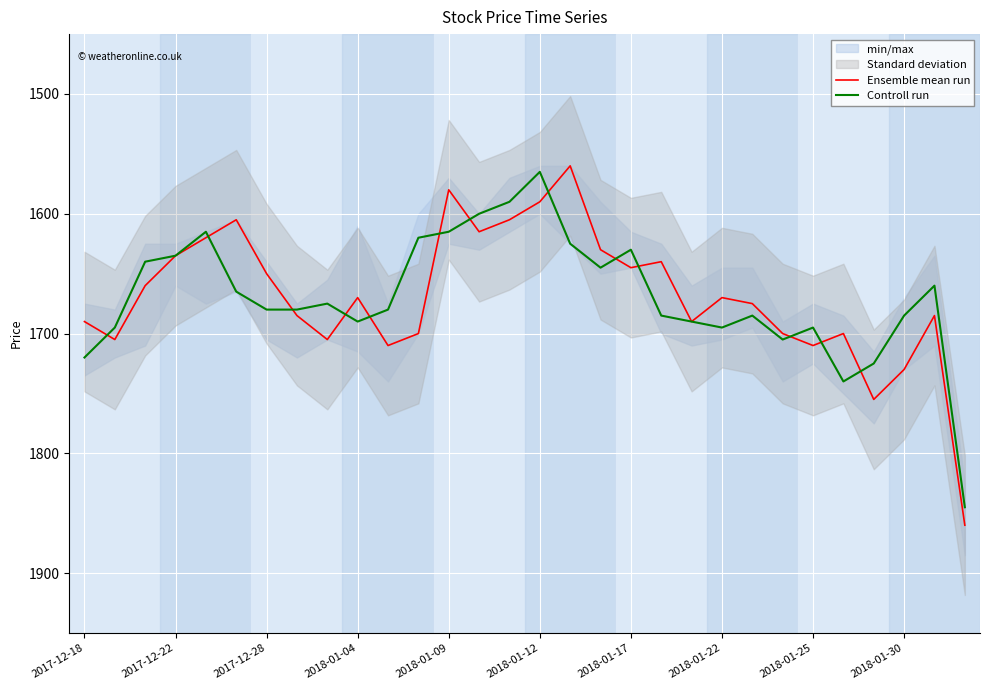

Which category has the lowest value in the Controll run series?

2018-01-12